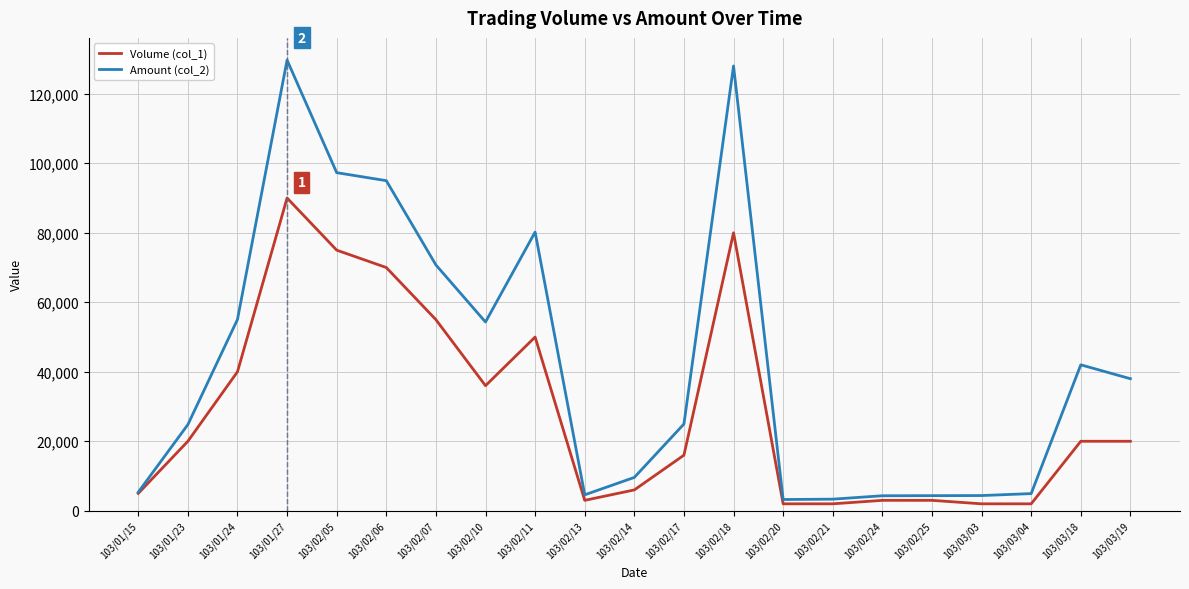

In Amount (col_2), how many points are higher than both neighbors (excluding endpoints)?

4